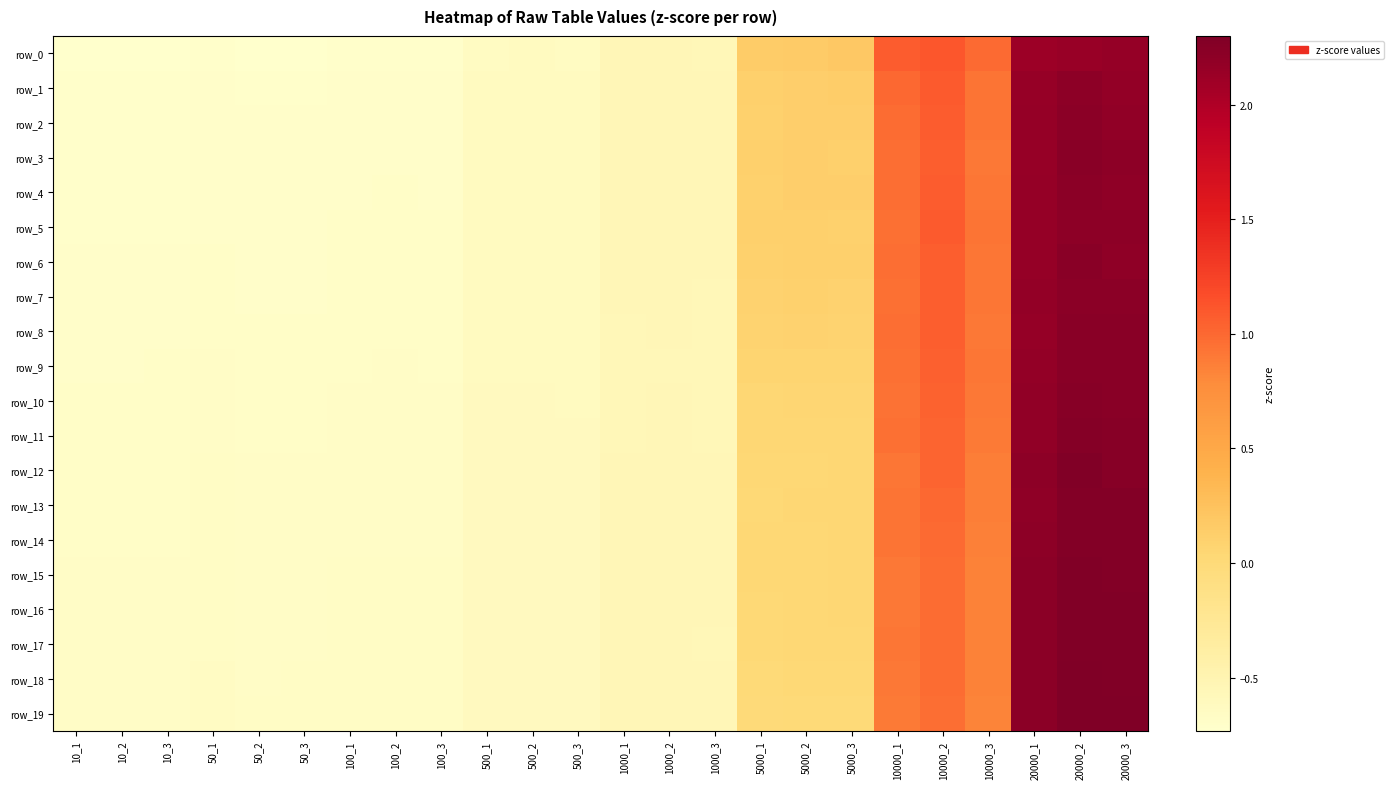

At which category is the sum across all series the highest?

20000_2